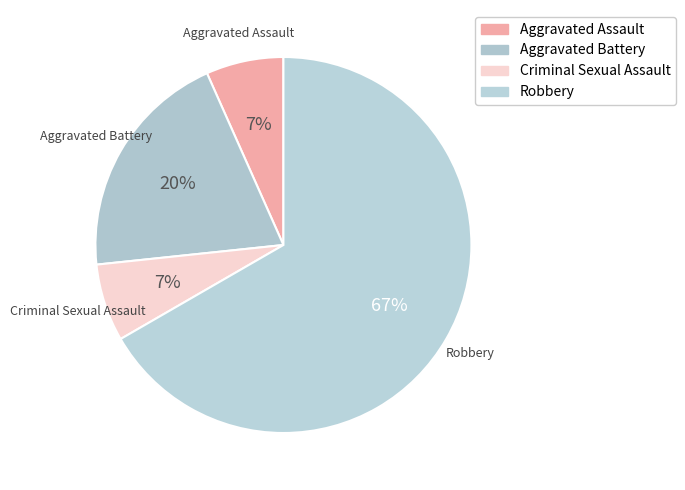

How many segments does this pie chart have?

4